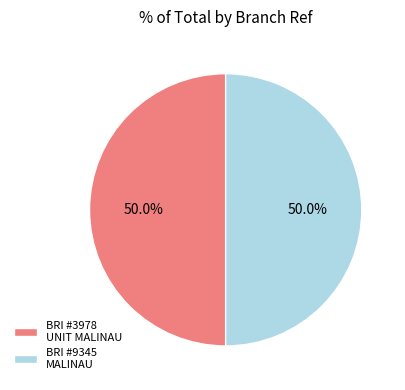

Approximately how many times larger is the value at BRI #3978 UNIT MALINAU compared to BRI #9345 MALINAU?

1.0